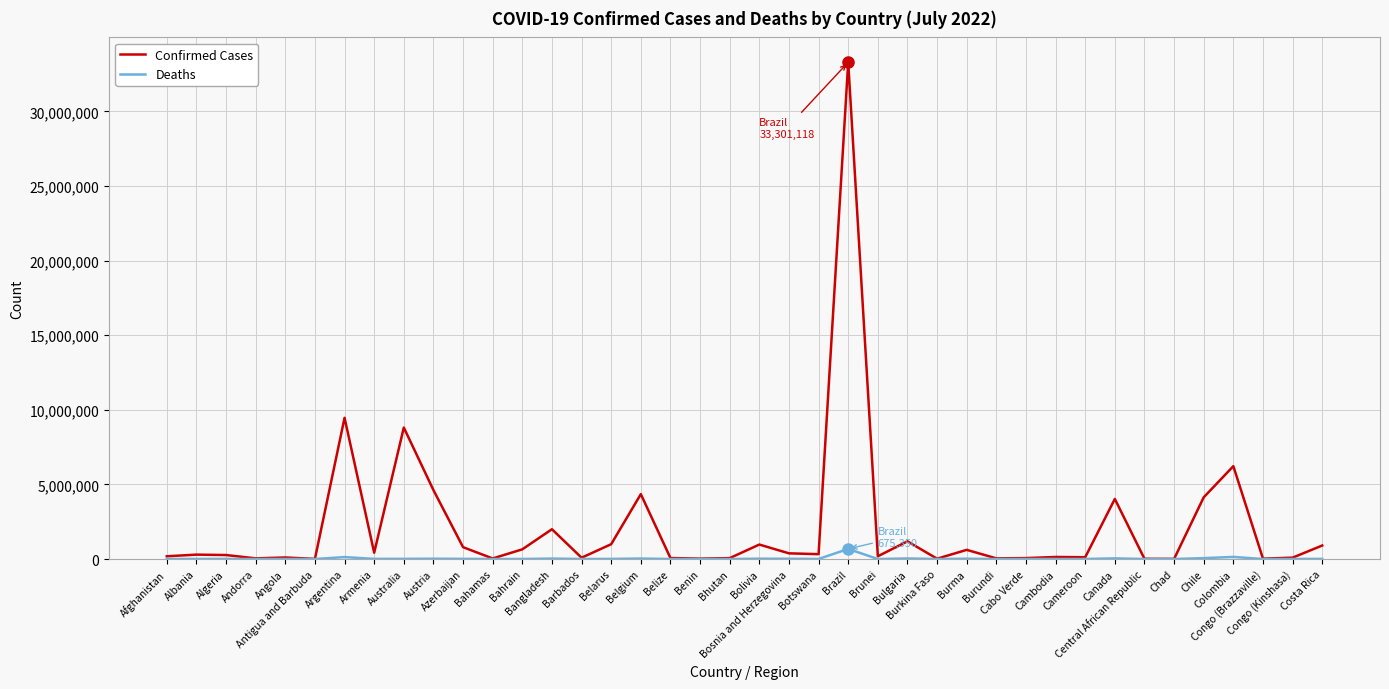

How many categories are shown in the chart?

40